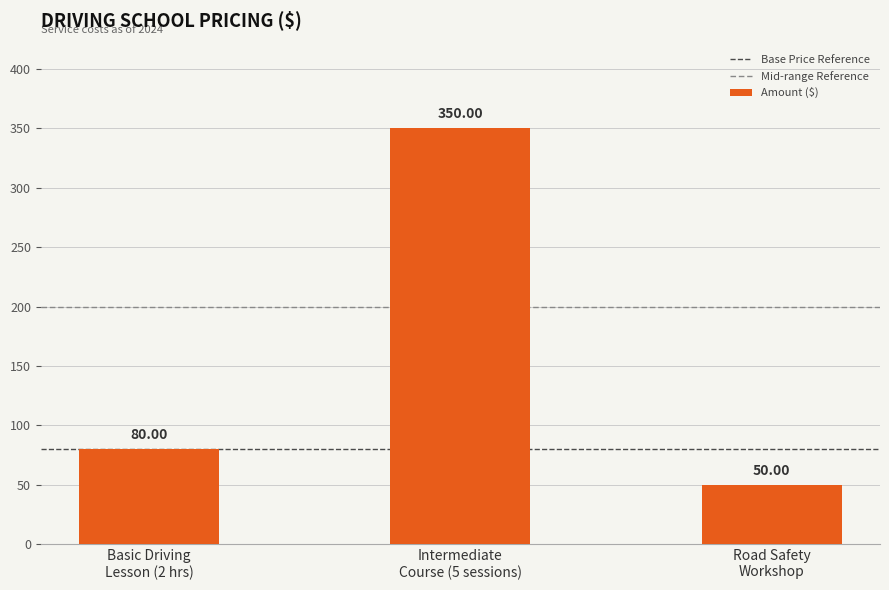

What is the maximum value shown in the chart?

350